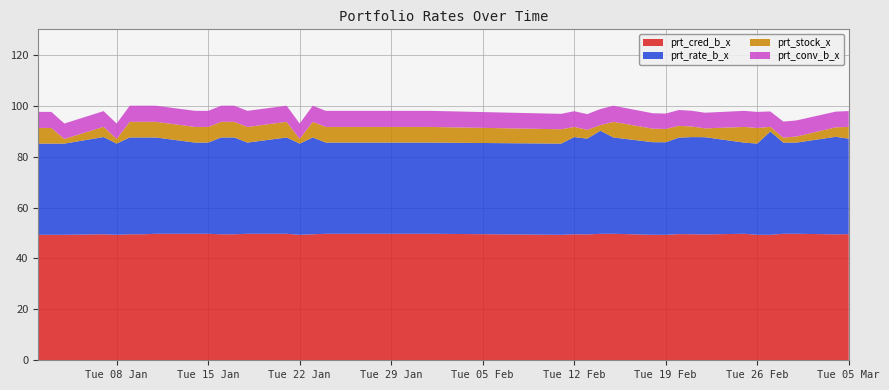

Reading left to right, extract all data points from this chart.

prt_stock_x: 2019-01-02=6.2	2019-01-03=6.2	2019-01-04=1.8	2019-01-07=4.0	2019-01-08=1.8	2019-01-09=6.2	2019-01-10=6.2	2019-01-11=6.2	2019-01-14=6.2	2019-01-15=6.2	2019-01-16=6.2	2019-01-17=6.2	2019-01-18=6.2	2019-01-21=6.2	2019-01-22=1.8	2019-01-23=6.2	2019-01-24=6.2	2019-01-25=6.2	2019-01-28=6.2	2019-01-29=6.2	2019-01-30=6.2	2019-01-31=6.2	2019-02-01=6.2	2019-02-11=5.6	2019-02-12=4.0	2019-02-13=3.5	2019-02-14=2.2	2019-02-15=6.2	2019-02-18=5.3	2019-02-19=5.2	2019-02-20=4.6	2019-02-21=4.2	2019-02-22=3.5	2019-02-25=6.2	2019-02-26=6.1	2019-02-27=1.8	2019-02-28=1.9	2019-03-01=2.4	2019-03-04=3.7	2019-03-05=4.6
prt_rate_b_x: 2019-01-02=35.8	2019-01-03=35.8	2019-01-04=35.8	2019-01-07=38.2	2019-01-08=35.8	2019-01-09=38.0	2019-01-10=38.0	2019-01-11=37.8	2019-01-14=35.8	2019-01-15=35.8	2019-01-16=38.0	2019-01-17=38.0	2019-01-18=35.8	2019-01-21=37.8	2019-01-22=35.8	2019-01-23=38.0	2019-01-24=35.8	2019-01-25=35.8	2019-01-28=35.8	2019-01-29=35.8	2019-01-30=35.8	2019-01-31=35.8	2019-02-01=35.8	2019-02-11=35.8	2019-02-12=38.2	2019-02-13=37.6	2019-02-14=40.5	2019-02-15=37.8	2019-02-18=36.4	2019-02-19=36.4	2019-02-20=37.9	2019-02-21=38.2	2019-02-22=38.2	2019-02-25=35.8	2019-02-26=35.8	2019-02-27=40.6	2019-02-28=35.8	2019-03-01=35.8	2019-03-04=38.3	2019-03-05=37.5
prt_cred_b_x: 2019-01-02=49.3	2019-01-03=49.3	2019-01-04=49.3	2019-01-07=49.5	2019-01-08=49.3	2019-01-09=49.5	2019-01-10=49.5	2019-01-11=49.7	2019-01-14=49.7	2019-01-15=49.7	2019-01-16=49.5	2019-01-17=49.5	2019-01-18=49.7	2019-01-21=49.7	2019-01-22=49.3	2019-01-23=49.5	2019-01-24=49.7	2019-01-25=49.7	2019-01-28=49.7	2019-01-29=49.7	2019-01-30=49.7	2019-01-31=49.7	2019-02-01=49.7	2019-02-11=49.3	2019-02-12=49.5	2019-02-13=49.4	2019-02-14=49.7	2019-02-15=49.7	2019-02-18=49.3	2019-02-19=49.3	2019-02-20=49.5	2019-02-21=49.5	2019-02-22=49.4	2019-02-25=49.7	2019-02-26=49.3	2019-02-27=49.3	2019-02-28=49.7	2019-03-01=49.7	2019-03-04=49.5	2019-03-05=49.5
prt_conv_b_x: 2019-01-02=6.3	2019-01-03=6.3	2019-01-04=6.0	2019-01-07=6.2	2019-01-08=6.0	2019-01-09=6.3	2019-01-10=6.3	2019-01-11=6.3	2019-01-14=6.3	2019-01-15=6.3	2019-01-16=6.3	2019-01-17=6.3	2019-01-18=6.3	2019-01-21=6.3	2019-01-22=6.0	2019-01-23=6.3	2019-01-24=6.3	2019-01-25=6.3	2019-01-28=6.3	2019-01-29=6.3	2019-01-30=6.3	2019-01-31=6.3	2019-02-01=6.3	2019-02-11=6.0	2019-02-12=6.2	2019-02-13=6.2	2019-02-14=6.3	2019-02-15=6.3	2019-02-18=6.0	2019-02-19=6.0	2019-02-20=6.2	2019-02-21=6.2	2019-02-22=6.2	2019-02-25=6.3	2019-02-26=6.3	2019-02-27=6.0	2019-02-28=6.3	2019-03-01=6.3	2019-03-04=6.2	2019-03-05=6.2